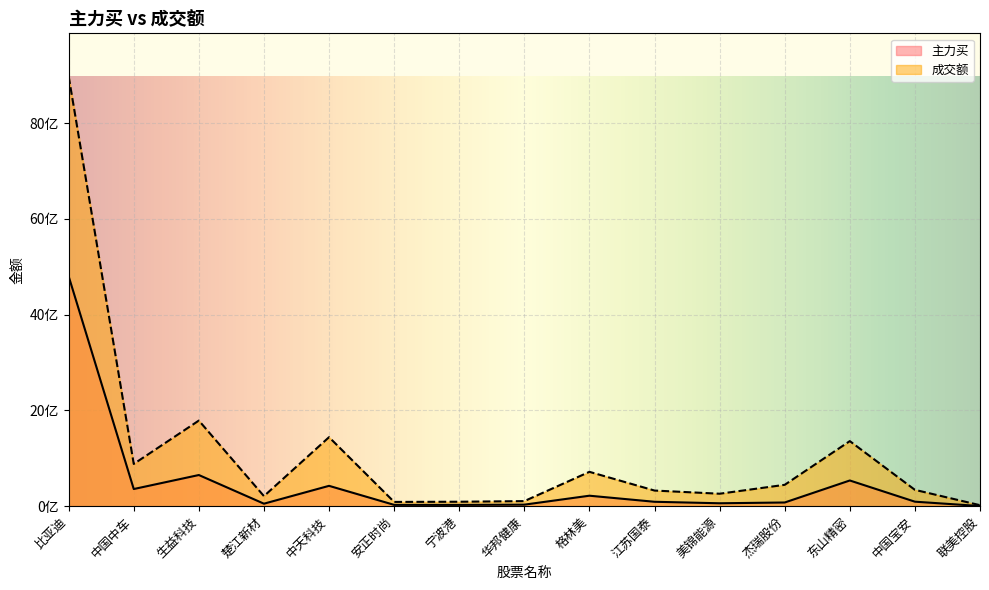

What is the sum of all 主力买 values?

7454778776